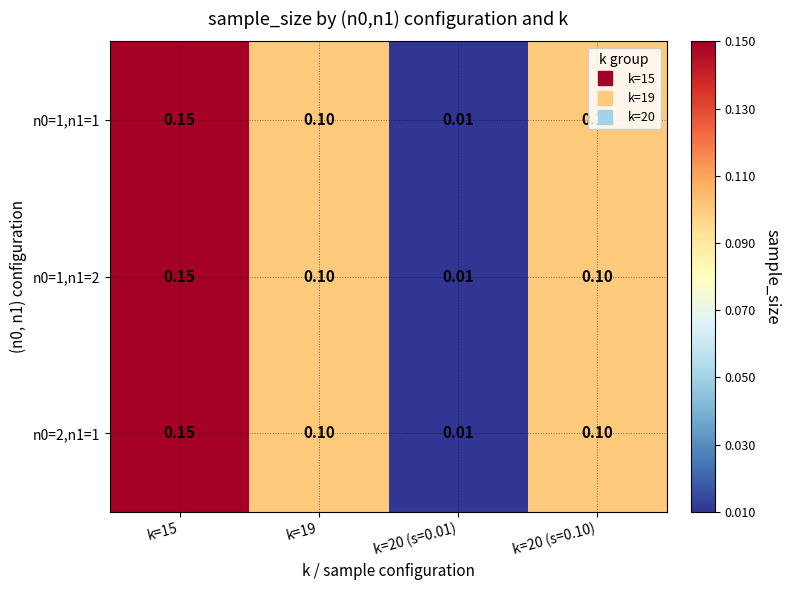

Is the value of n0=1,n1=1 at k=20 (s=0.10) greater than the value of n0=2,n1=1 at k=20 (s=0.01)?

Yes